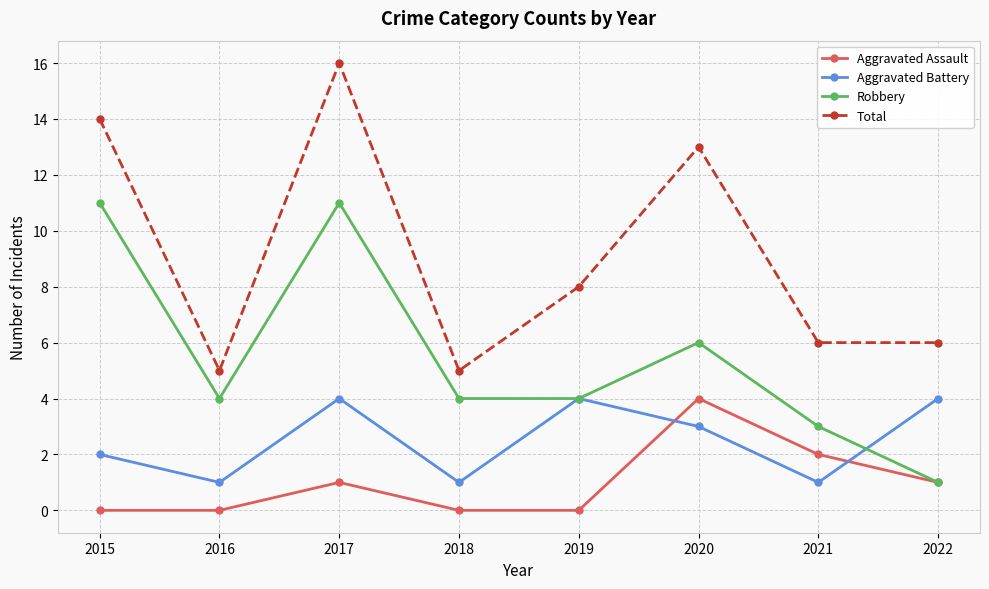

Reading right to left, what are all the values shown in this chart?

Aggravated Assault: 1	2	4	0	0	1	0	0
Aggravated Battery: 4	1	3	4	1	4	1	2
Robbery: 1	3	6	4	4	11	4	11
Total: 6	6	13	8	5	16	5	14